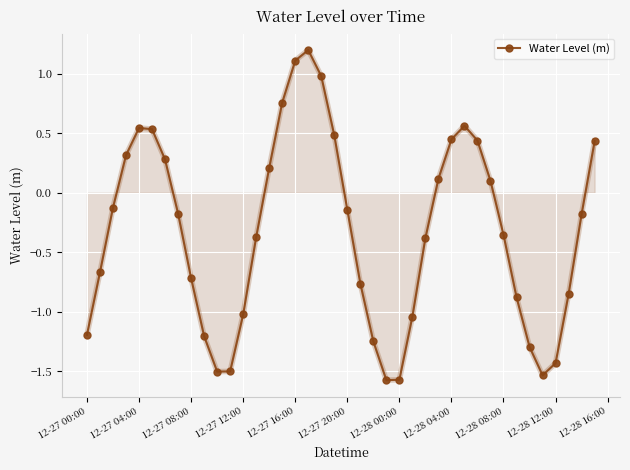

How many categories are shown in the chart?

40